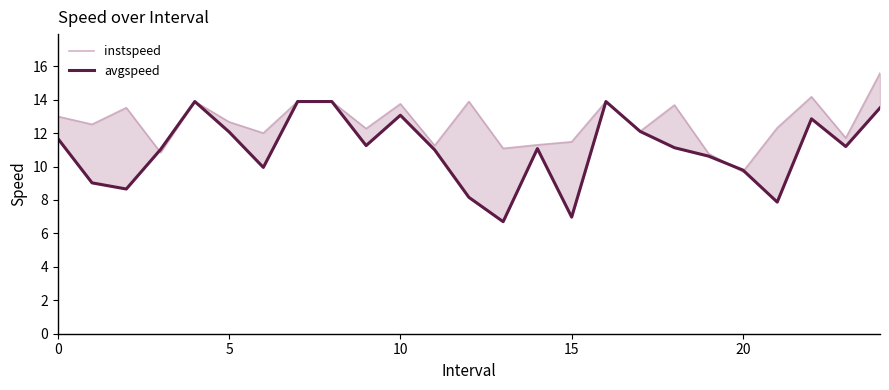

What is the maximum value for instspeed?

15.6